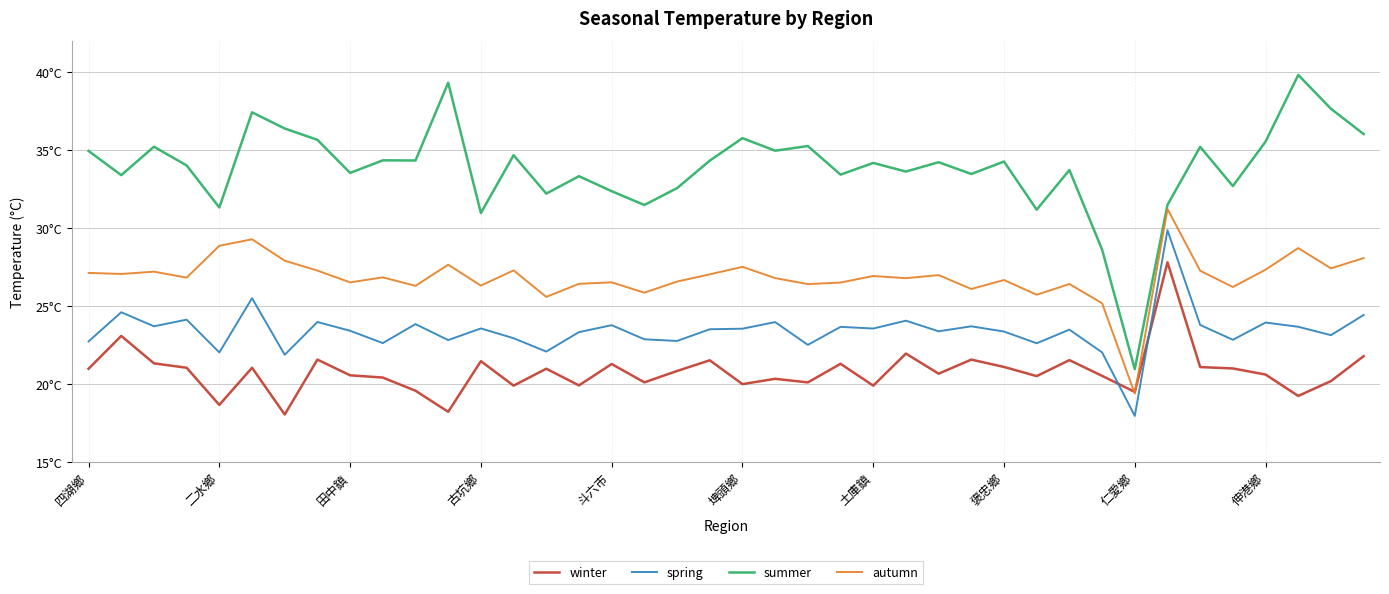

Does the chart display data point markers on the line(s)?

No